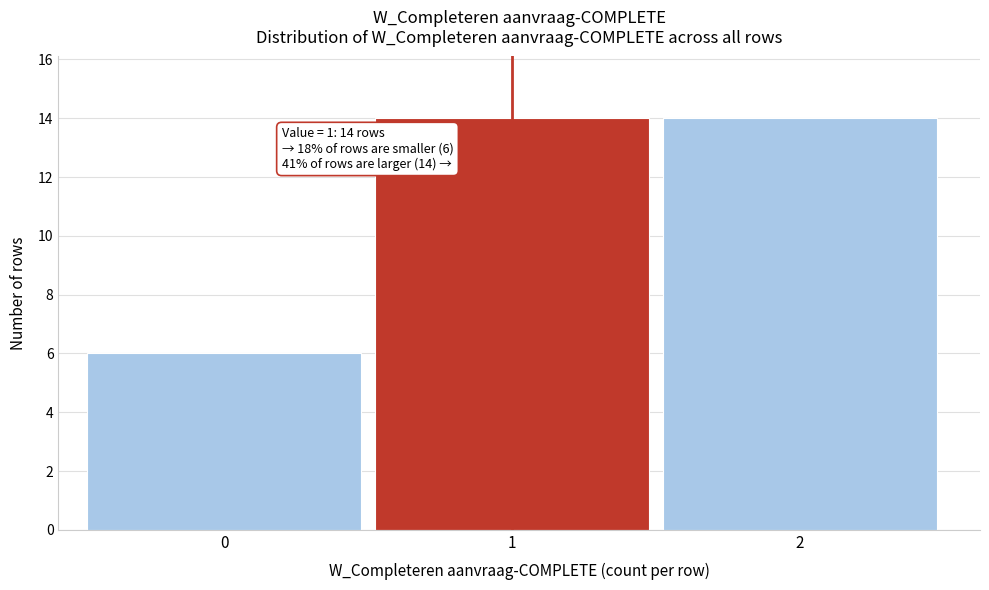

Reading left to right, list all the values displayed in this chart.

6	14	14